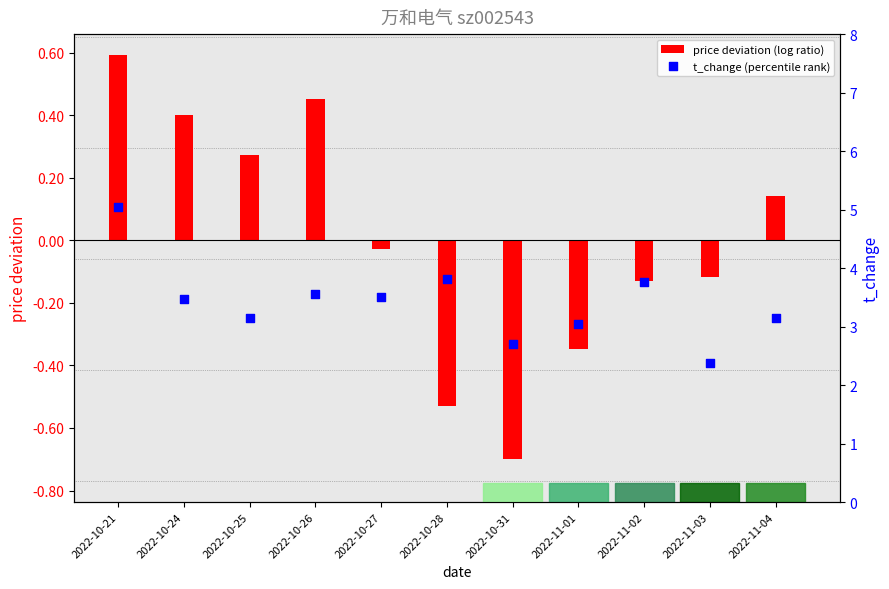

At how many categories does at least one series exceed 0?

11